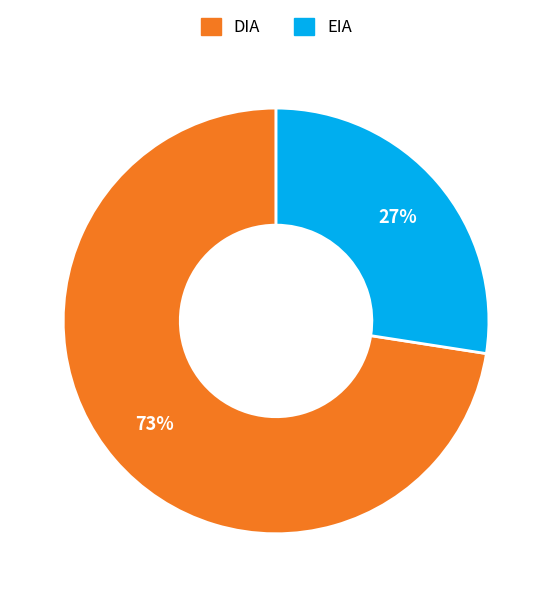

To the nearest percent, what is the combined percentage of EIA and DIA?

100%